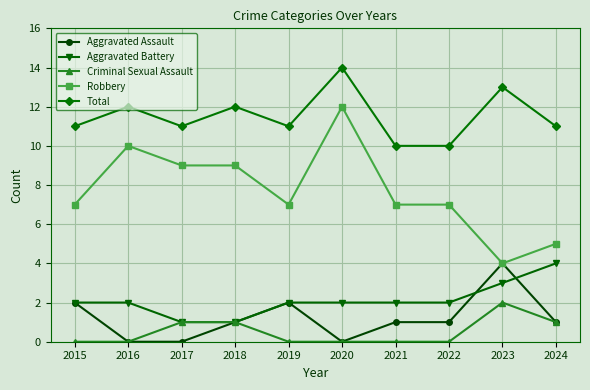

Reading left to right, what are all the values shown in this chart?

Aggravated Assault: 2015=2	2016=0	2017=0	2018=1	2019=2	2020=0	2021=1	2022=1	2023=4	2024=1
Aggravated Battery: 2015=2	2016=2	2017=1	2018=1	2019=2	2020=2	2021=2	2022=2	2023=3	2024=4
Criminal Sexual Assault: 2015=0	2016=0	2017=1	2018=1	2019=0	2020=0	2021=0	2022=0	2023=2	2024=1
Robbery: 2015=7	2016=10	2017=9	2018=9	2019=7	2020=12	2021=7	2022=7	2023=4	2024=5
Total: 2015=11	2016=12	2017=11	2018=12	2019=11	2020=14	2021=10	2022=10	2023=13	2024=11